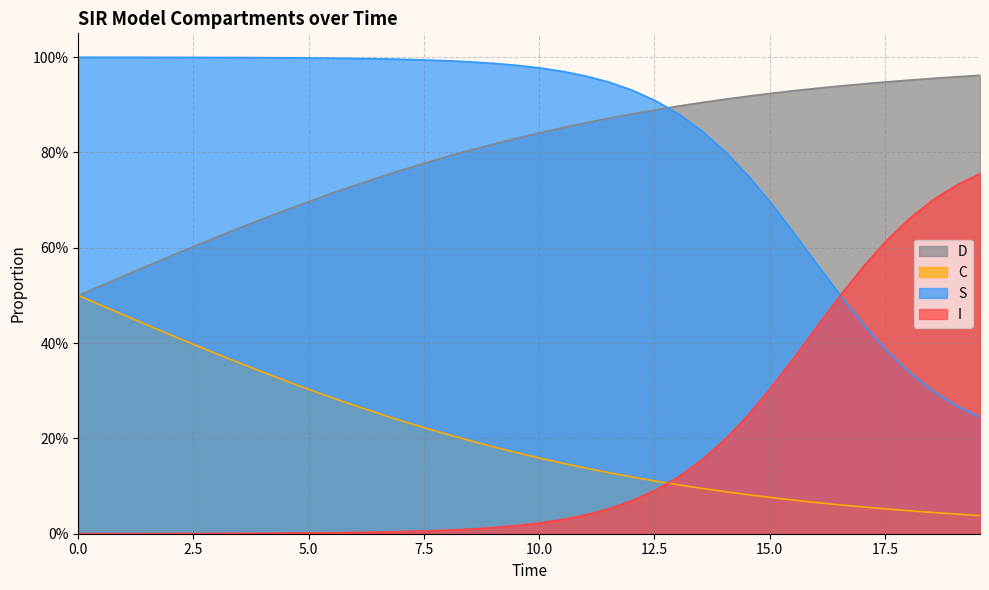

Which series has the largest range (max minus min)?

I